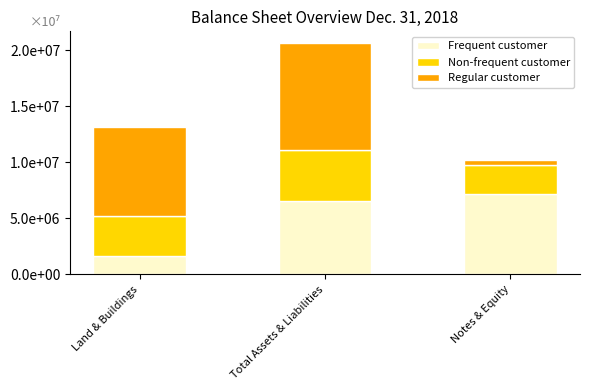

What is the sum of all Non-frequent customer values?

10775374